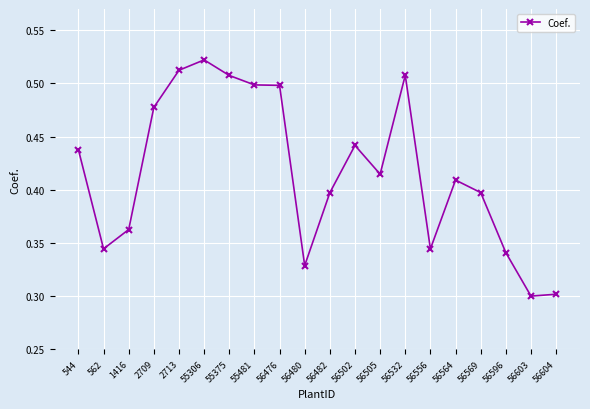

At which category does the chart reach its peak across all series?

55306